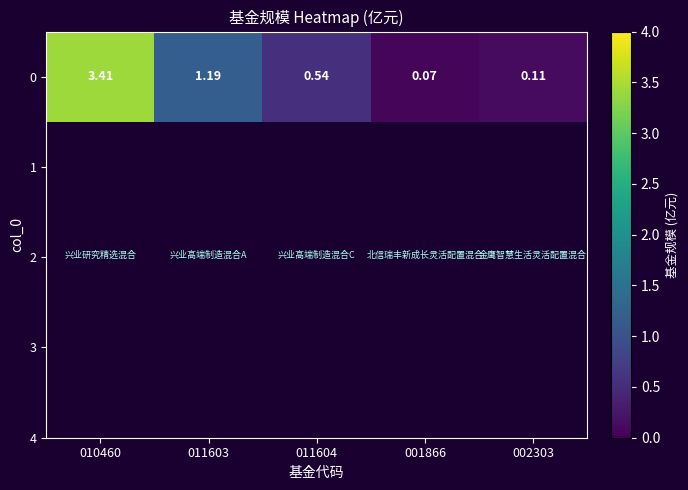

Is it true that the value at 001866 is 0.1?

True